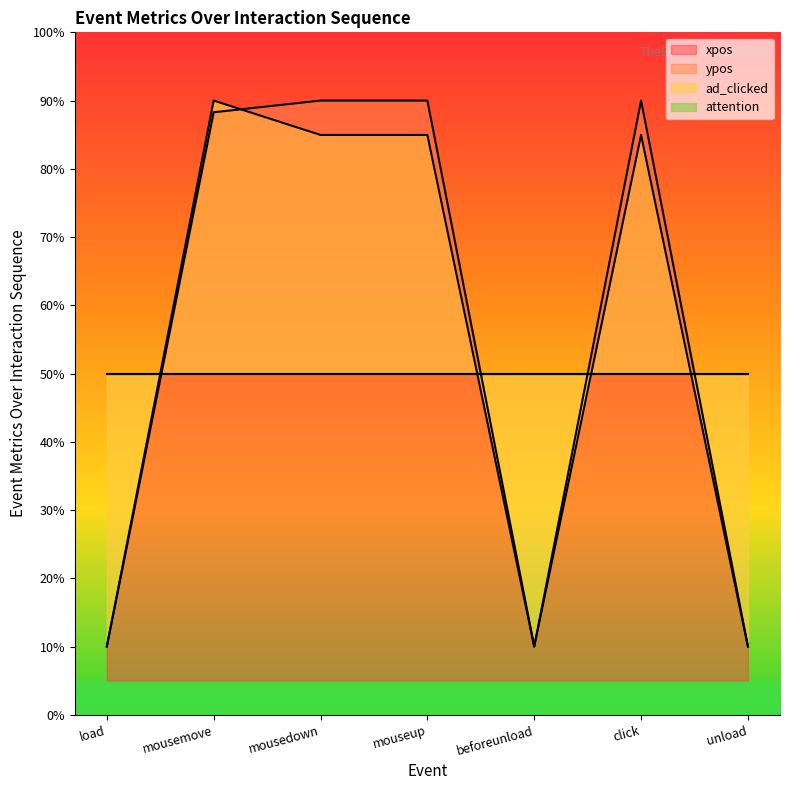

What position from the right is mouseup?

4